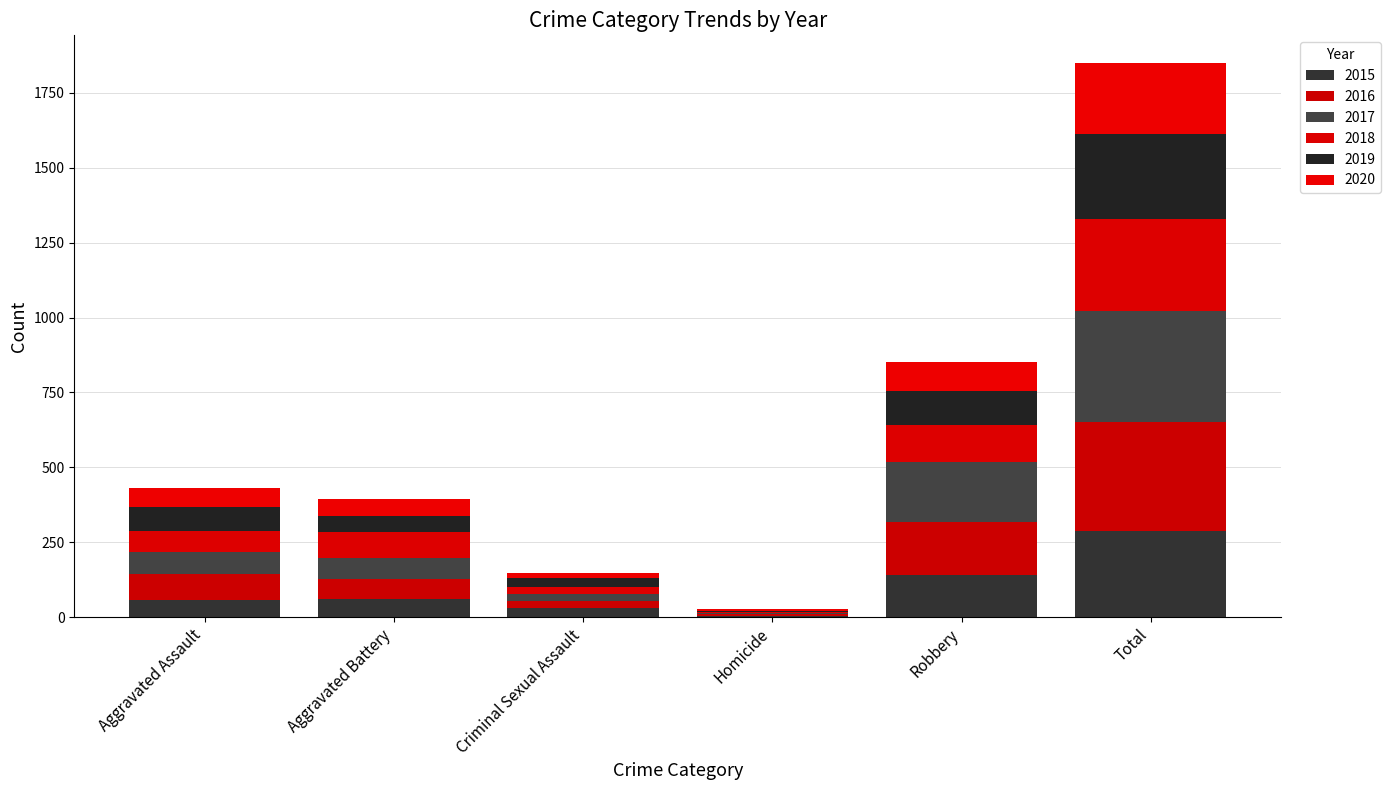

What are all the series names shown in the legend?

2015, 2016, 2017, 2018, 2019, 2020